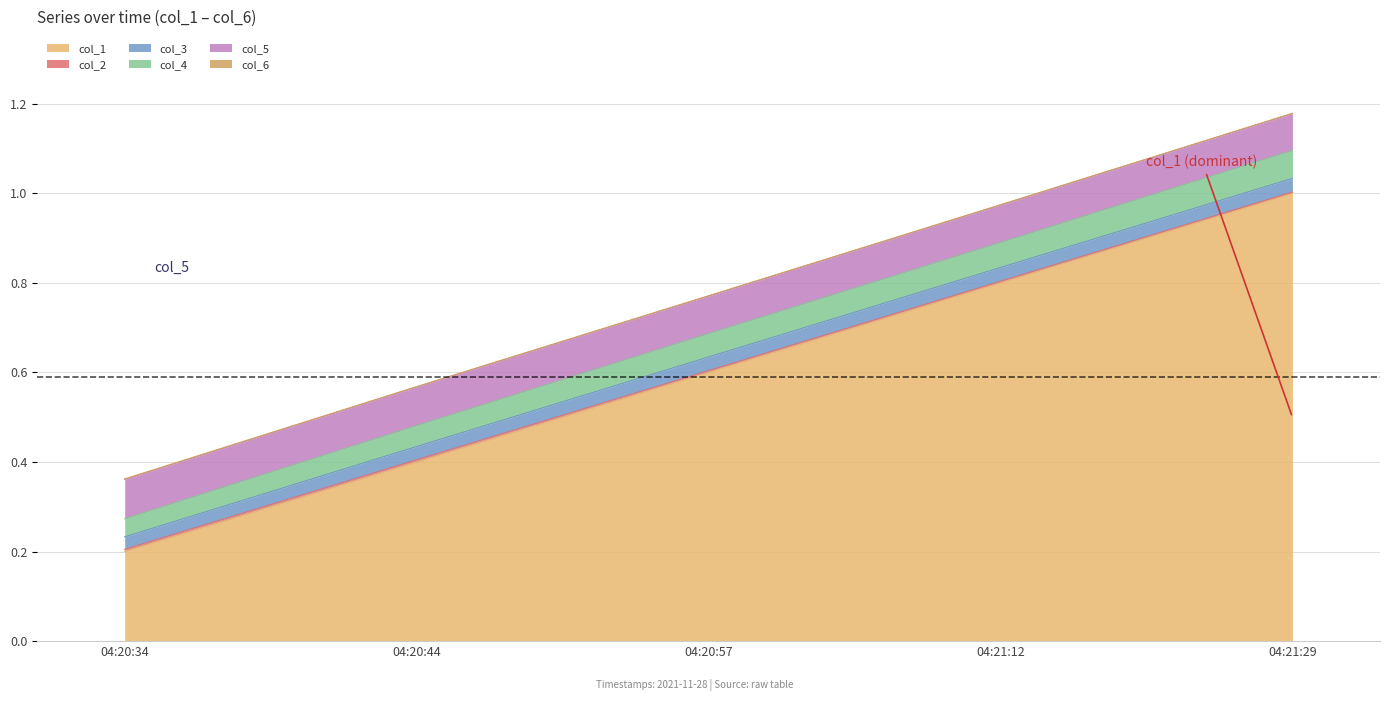

List the labels in order of col_1 value, largest first.

04:21:29, 04:21:12, 04:20:57, 04:20:44, 04:20:34